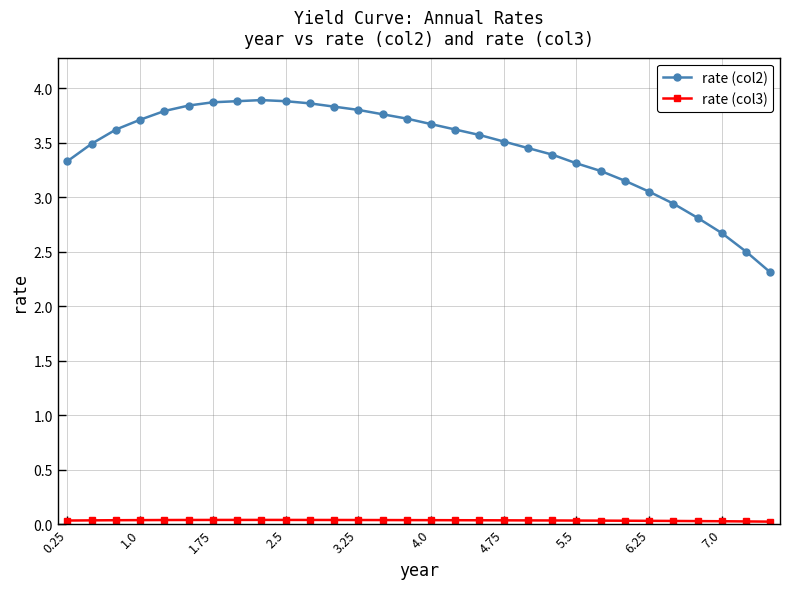

What is the value of the rate (col2) point at the 27th from the left?

2.8